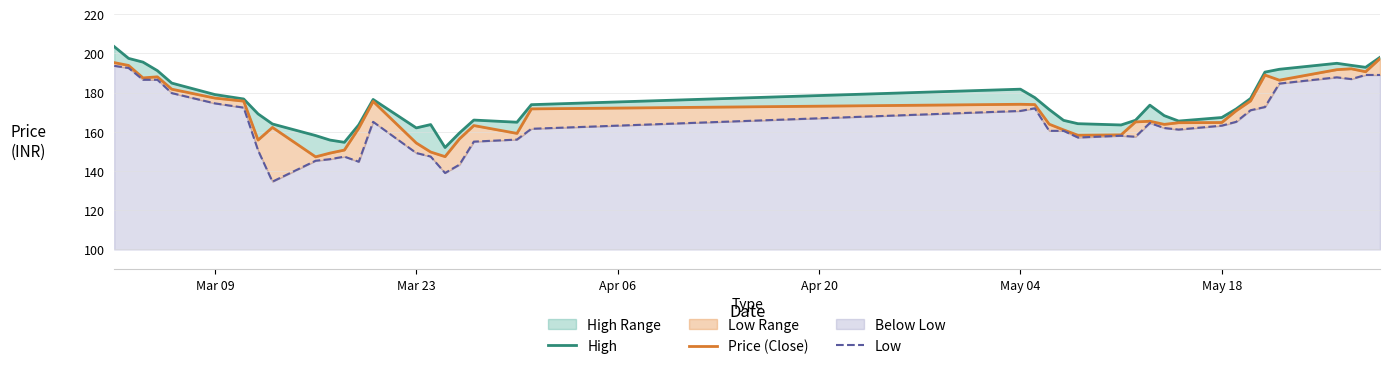

What is the minimum value for Low?

134.6